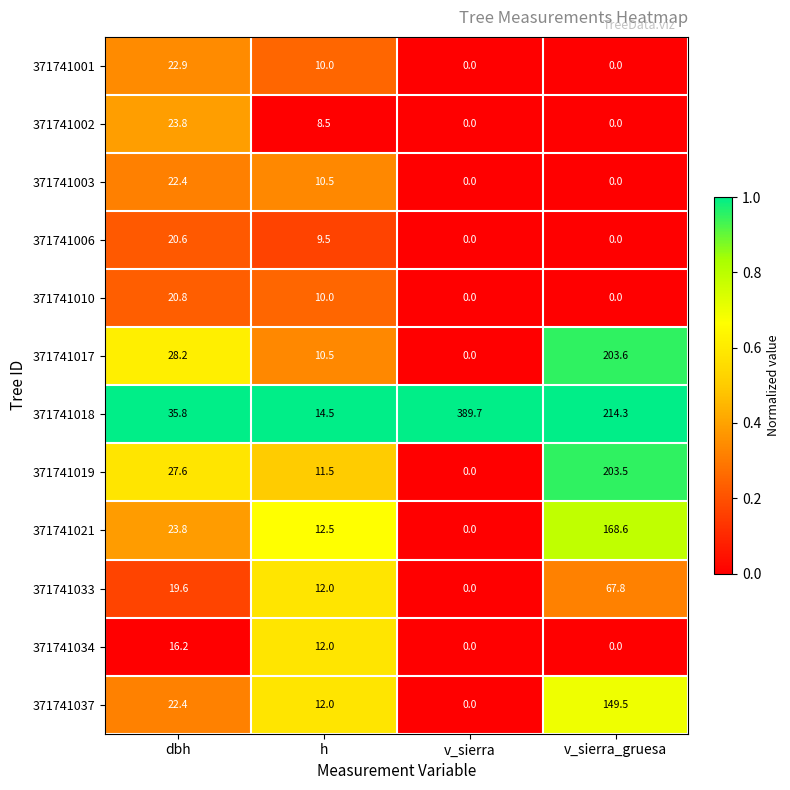

At which label is 371741010 closest to 10?

h